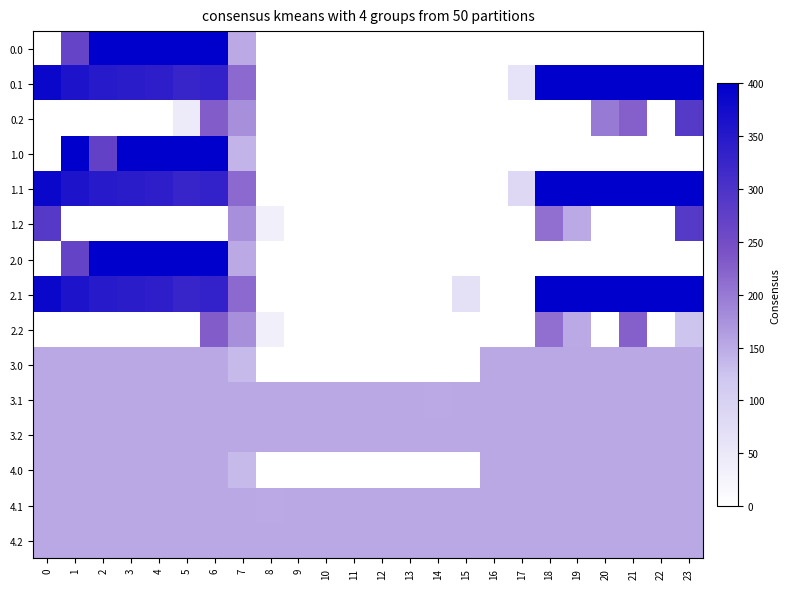

Reading left to right, extract all data points from this chart.

0.0: 0=0.0	1=266.6	2=400.0	3=400.0	4=400.0	5=400.0	6=400.0	7=150.1	8=0.0	9=0.0	10=0.0	11=0.0	12=0.0	13=0.0	14=0.0	15=0.0	16=0.0	17=0.0	18=0.0	19=0.0	20=0.0	21=0.0	22=0.0	23=0.0
0.1: 0=384.6	1=361.1	2=347.9	3=342.7	4=339.6	5=325.7	6=332.2	7=217.1	8=0.0	9=0.0	10=0.0	11=0.0	12=0.0	13=0.0	14=0.0	15=0.0	16=0.0	17=62.9	18=400.0	19=400.0	20=400.0	21=400.0	22=400.0	23=399.4
0.2: 0=0.0	1=0.0	2=0.0	3=0.0	4=0.0	5=44.3	6=228.8	7=176.6	8=0.0	9=0.0	10=0.0	11=0.0	12=0.0	13=0.0	14=0.0	15=0.0	16=0.0	17=0.0	18=0.0	19=0.0	20=199.2	21=226.4	22=0.0	23=287.5
1.0: 0=0.0	1=400.0	2=270.9	3=400.0	4=400.0	5=400.0	6=400.0	7=139.6	8=0.0	9=0.0	10=0.0	11=0.0	12=0.0	13=0.0	14=0.0	15=0.0	16=0.0	17=0.0	18=0.0	19=0.0	20=0.0	21=0.0	22=0.0	23=0.0
1.1: 0=384.6	1=361.1	2=347.9	3=342.7	4=339.6	5=325.7	6=332.2	7=217.1	8=0.0	9=0.0	10=0.0	11=0.0	12=0.0	13=0.0	14=0.0	15=0.0	16=0.0	17=83.0	18=400.0	19=400.0	20=400.0	21=400.0	22=400.0	23=399.4
1.2: 0=287.1	1=0.0	2=0.0	3=0.0	4=0.0	5=0.0	6=0.0	7=176.6	8=35.3	9=0.0	10=0.0	11=0.0	12=0.0	13=0.0	14=0.0	15=0.0	16=0.0	17=0.0	18=210.0	19=150.9	20=0.0	21=0.0	22=0.0	23=287.5
2.0: 0=0.0	1=267.2	2=400.0	3=400.0	4=400.0	5=400.0	6=400.0	7=150.1	8=0.0	9=0.0	10=0.0	11=0.0	12=0.0	13=0.0	14=0.0	15=0.0	16=0.0	17=0.0	18=0.0	19=0.0	20=0.0	21=0.0	22=0.0	23=0.0
2.1: 0=384.6	1=361.1	2=347.9	3=342.7	4=339.6	5=325.7	6=332.2	7=217.1	8=0.0	9=0.0	10=0.0	11=0.0	12=0.0	13=0.0	14=0.0	15=68.5	16=0.0	17=0.0	18=400.0	19=400.0	20=400.0	21=400.0	22=400.0	23=399.4
2.2: 0=0.0	1=0.0	2=0.0	3=0.0	4=0.0	5=0.0	6=228.8	7=176.6	8=35.3	9=0.0	10=0.0	11=0.0	12=0.0	13=0.0	14=0.0	15=0.0	16=0.0	17=0.0	18=210.0	19=151.0	20=0.0	21=226.4	22=0.0	23=122.9
3.0: 0=153.0	1=153.0	2=153.0	3=153.0	4=153.0	5=153.0	6=153.0	7=134.1	8=0.0	9=0.0	10=0.0	11=0.0	12=0.0	13=0.0	14=0.0	15=0.0	16=153.0	17=153.0	18=153.0	19=153.0	20=153.0	21=153.0	22=153.0	23=153.0
3.1: 0=153.0	1=153.0	2=153.0	3=153.0	4=153.0	5=153.0	6=153.0	7=153.0	8=153.0	9=153.0	10=153.0	11=153.0	12=153.0	13=153.0	14=150.7	15=153.0	16=153.0	17=153.0	18=153.0	19=153.0	20=153.0	21=153.0	22=153.0	23=153.0
3.2: 0=153.0	1=153.0	2=153.0	3=153.0	4=153.0	5=153.0	6=153.0	7=153.0	8=153.0	9=153.0	10=153.0	11=153.0	12=153.0	13=153.0	14=153.0	15=153.0	16=153.0	17=153.0	18=153.0	19=153.0	20=153.0	21=153.0	22=153.0	23=153.0
4.0: 0=153.0	1=153.0	2=153.0	3=153.0	4=153.0	5=153.0	6=153.0	7=134.1	8=0.0	9=0.0	10=0.0	11=0.0	12=0.0	13=0.0	14=0.0	15=0.0	16=153.0	17=153.0	18=153.0	19=153.0	20=153.0	21=153.0	22=153.0	23=153.0
4.1: 0=153.0	1=153.0	2=153.0	3=153.0	4=153.0	5=153.0	6=153.0	7=153.0	8=150.7	9=153.0	10=153.0	11=153.0	12=153.0	13=153.0	14=153.0	15=153.0	16=153.0	17=153.0	18=153.0	19=153.0	20=153.0	21=153.0	22=153.0	23=153.0
4.2: 0=153.0	1=153.0	2=153.0	3=153.0	4=153.0	5=153.0	6=153.0	7=153.0	8=153.0	9=153.0	10=153.0	11=153.0	12=153.0	13=153.0	14=153.0	15=153.0	16=153.0	17=153.0	18=153.0	19=153.0	20=153.0	21=153.0	22=153.0	23=153.0